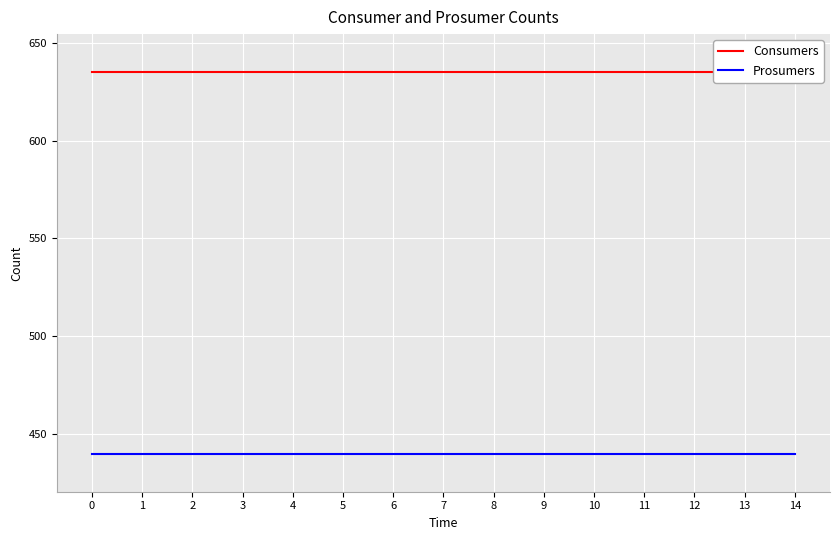

What is the smallest value displayed?

440